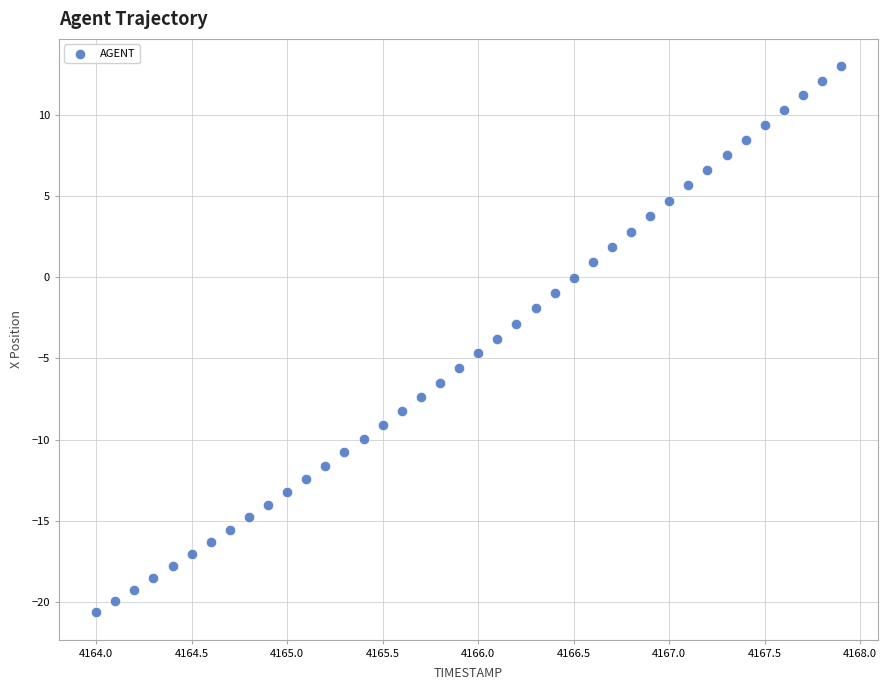

What is the range of X values (max minus min)?

3.9